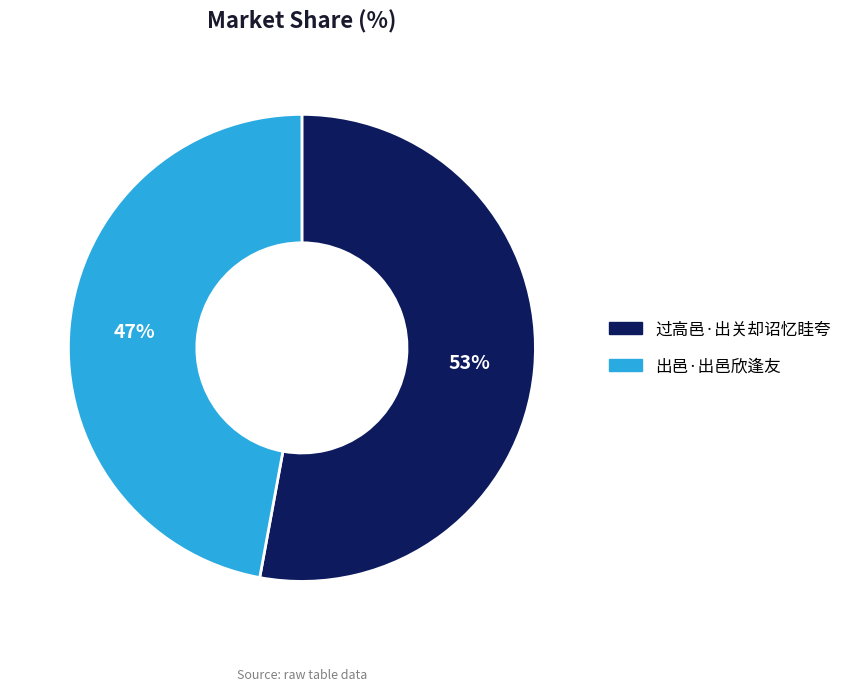

What percentage is the 过高邑·出关却诏忆眭夸 slice, to the nearest percent?

53%